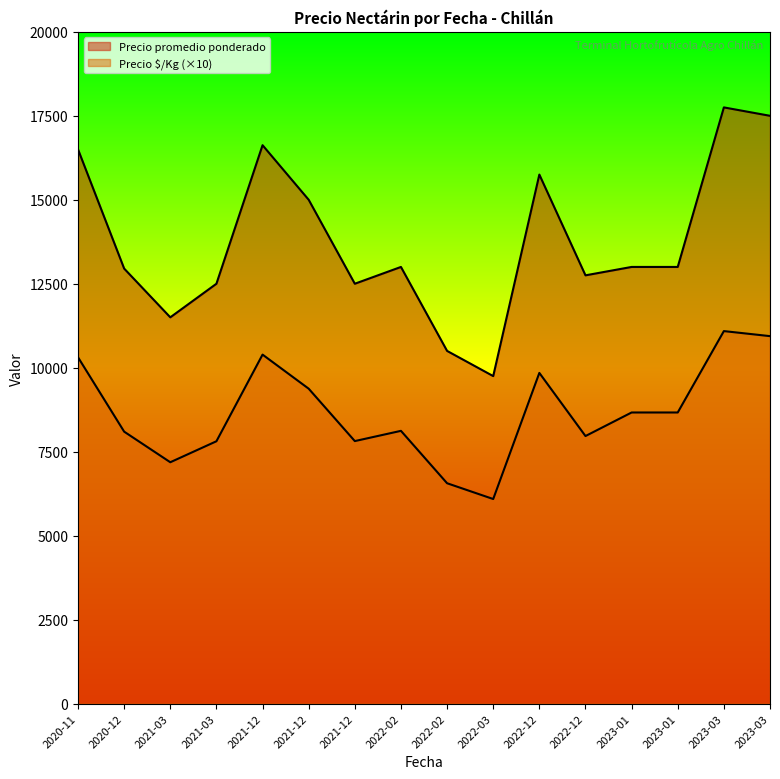

True or false: Precio promedio ponderado and Precio ÚKg intersect in this chart.

False